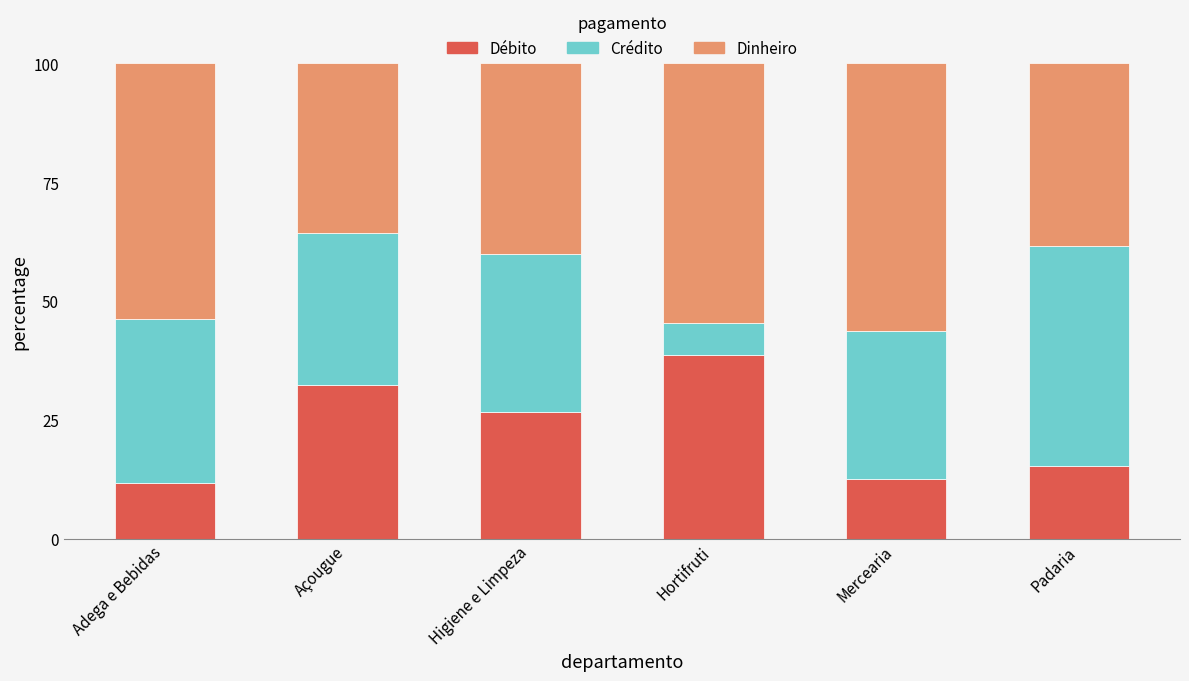

What is the total value across all series at Higiene e Limpeza?

100.0